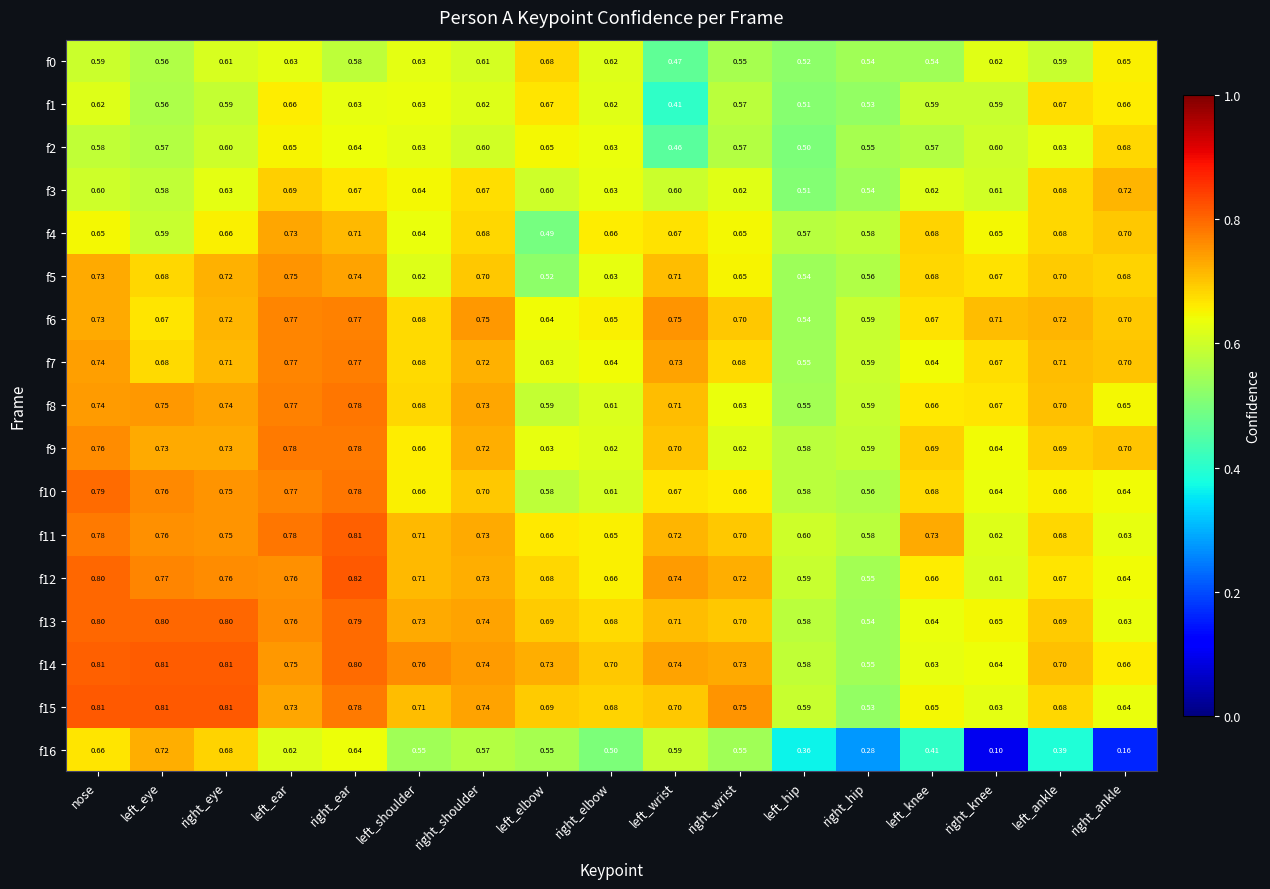

Where is f6 nearest to the value 0?

left_hip